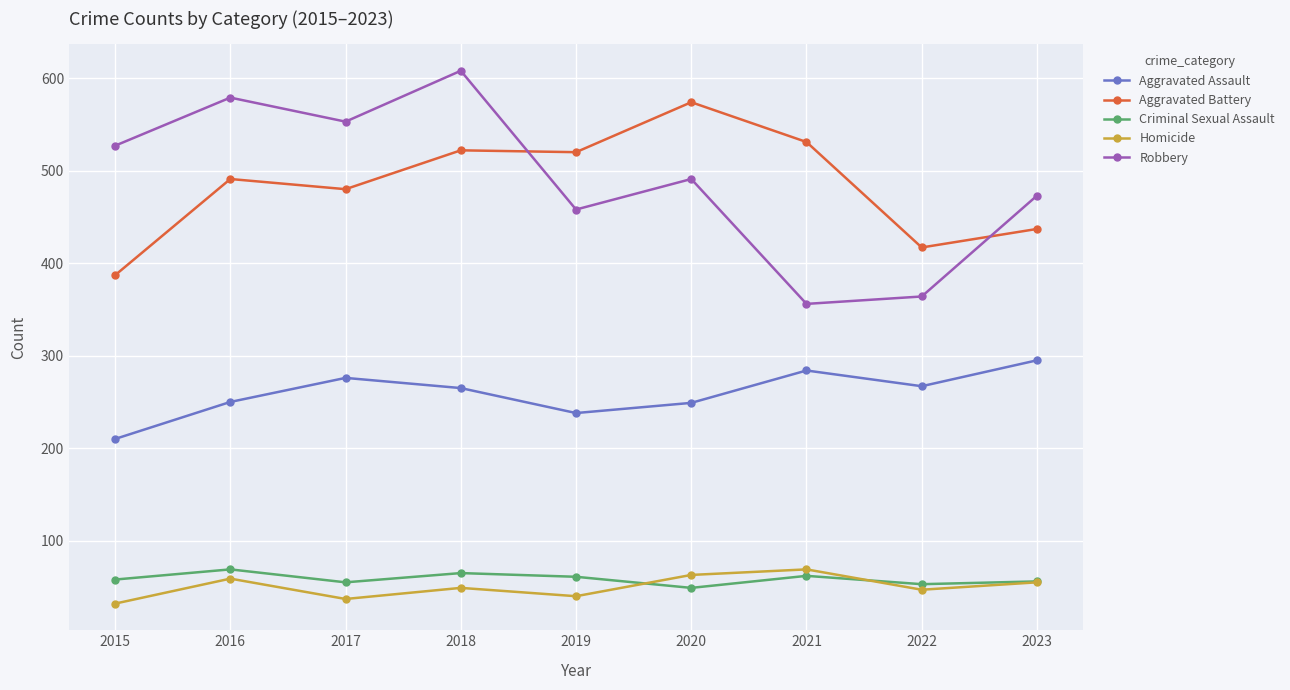

What is the spread (max minus min) of values at 2020?

525